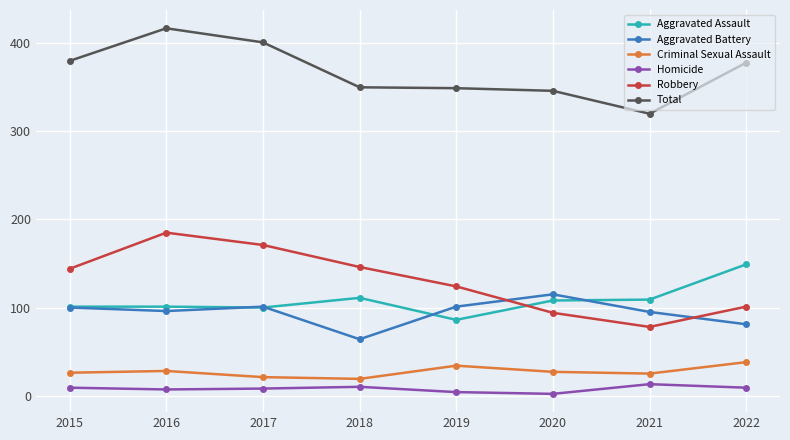

Does the chart display data point markers on the line(s)?

Yes